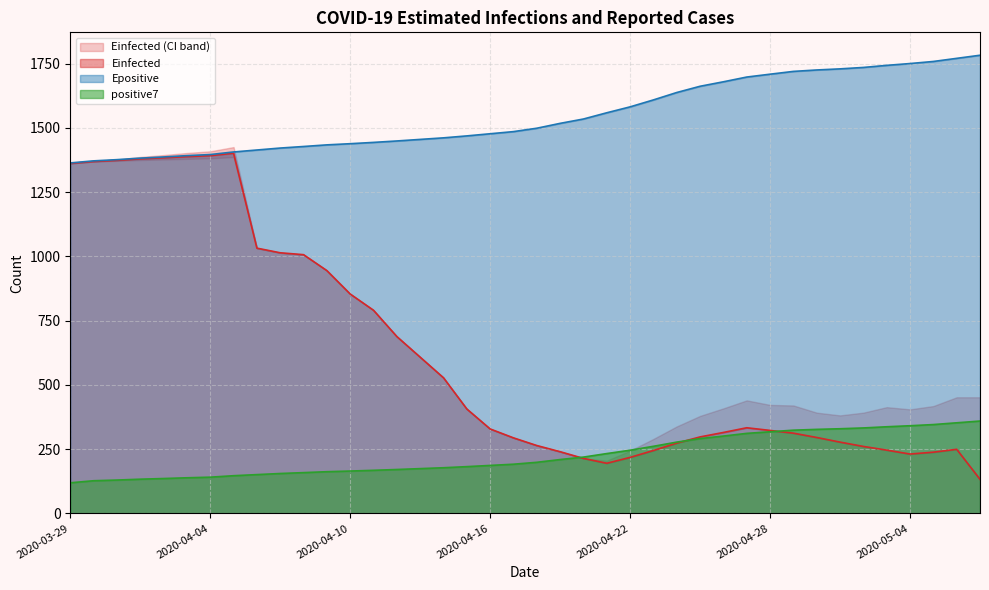

Which has a higher value, 2020-04-24 or 2020-04-27?

2020-04-27